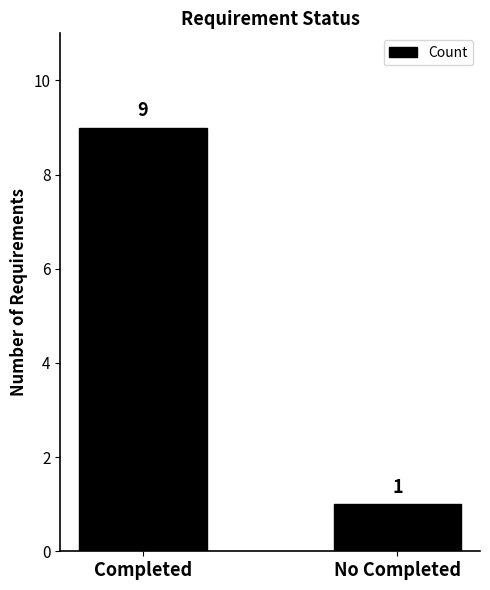

Reading left to right, transcribe all the data shown in this chart.

Completed=9	No Completed=1